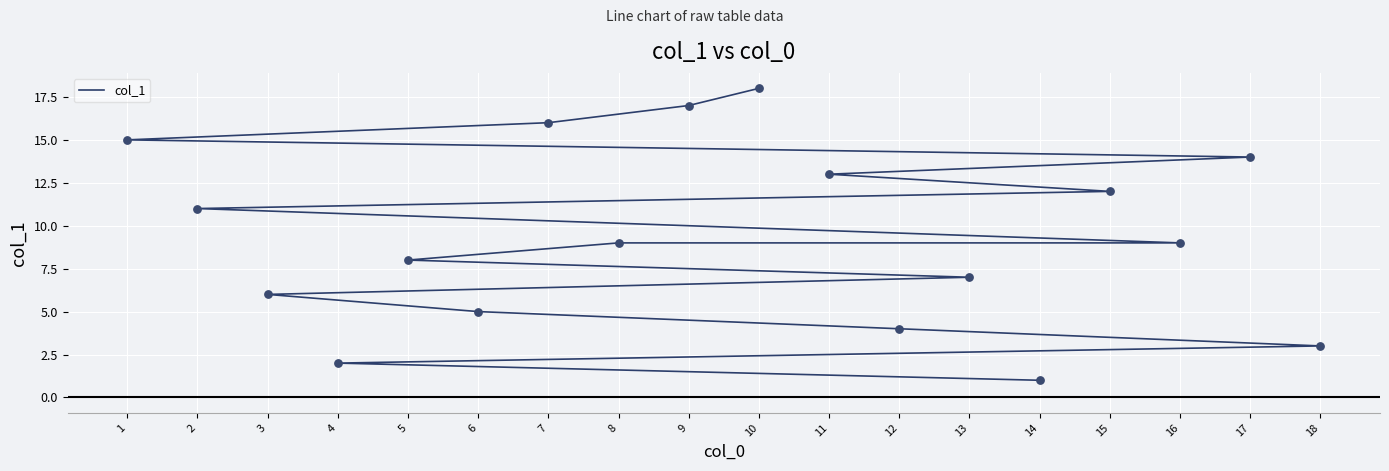

Between 15 and 5, which is larger?

15